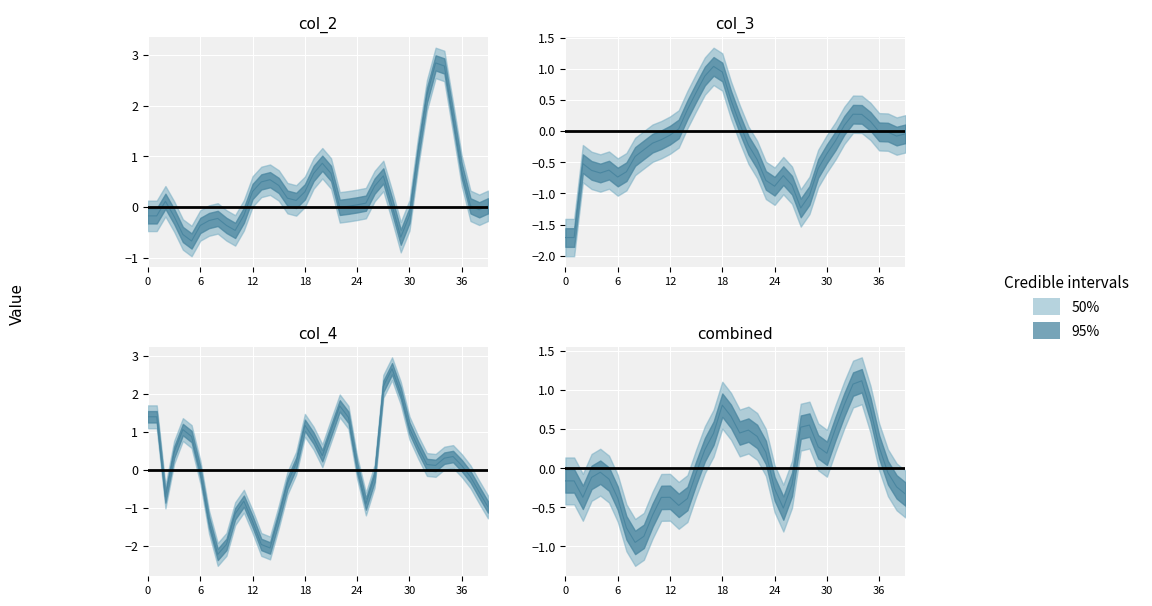

Is it true that col_3 equals -2.2 at col_2?

False